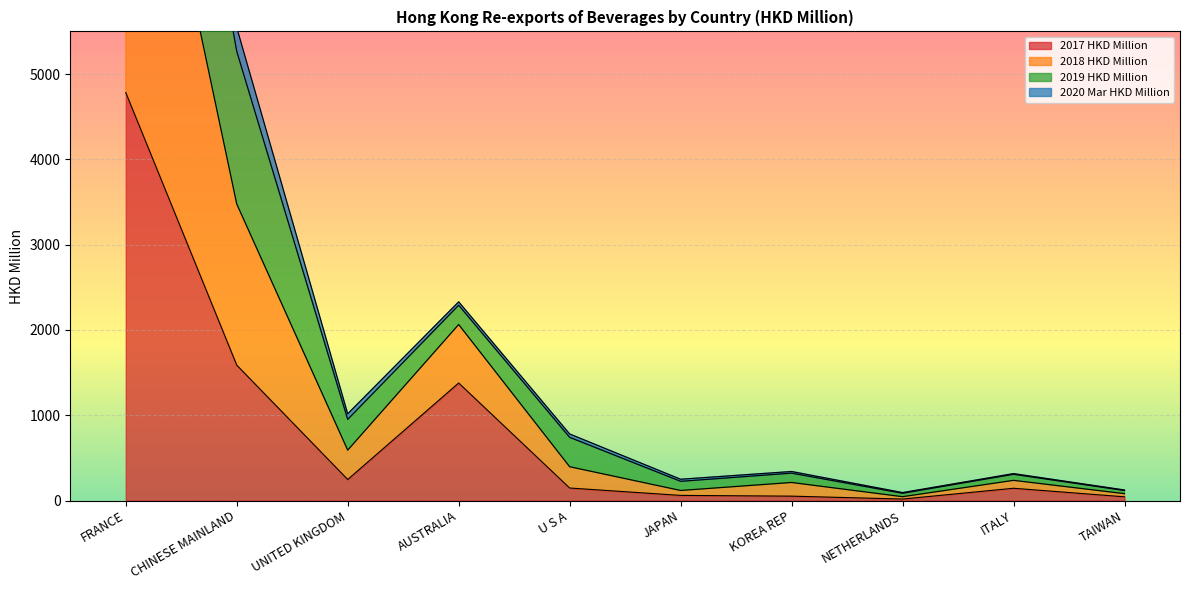

The 2018 HKD Million series shows 99.8 at JAPAN. True or false?

False